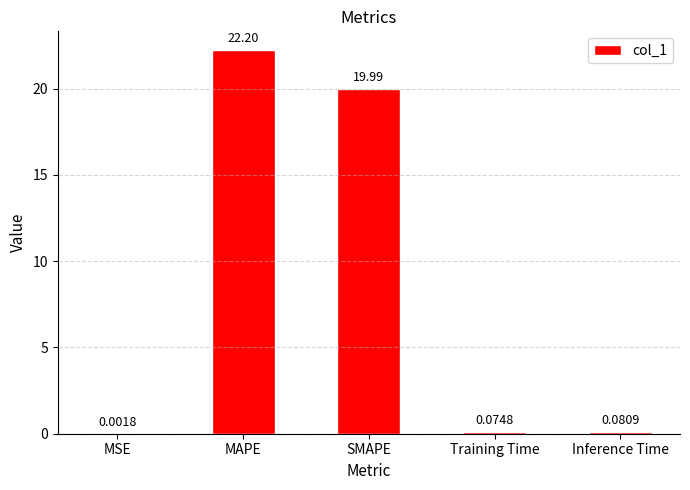

Between Training Time and Inference Time, which is larger?

Inference Time